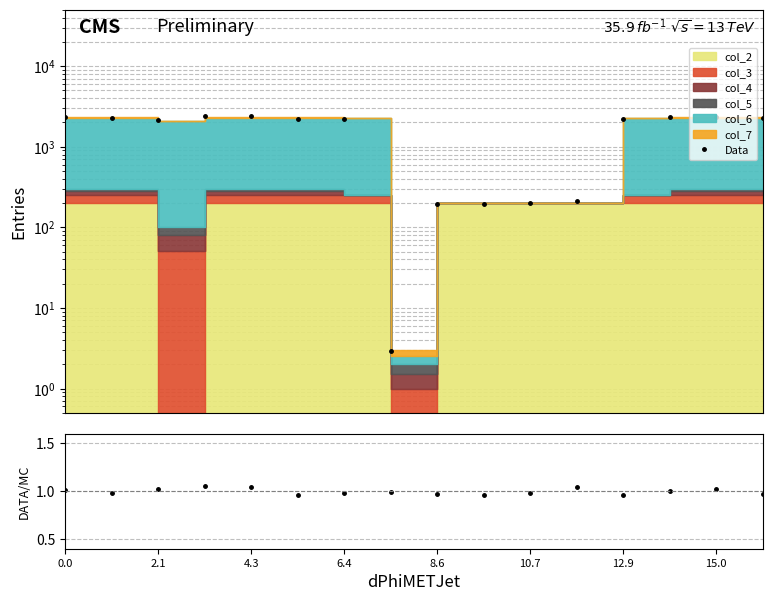

What is the total value across all series at 13?

2313.5